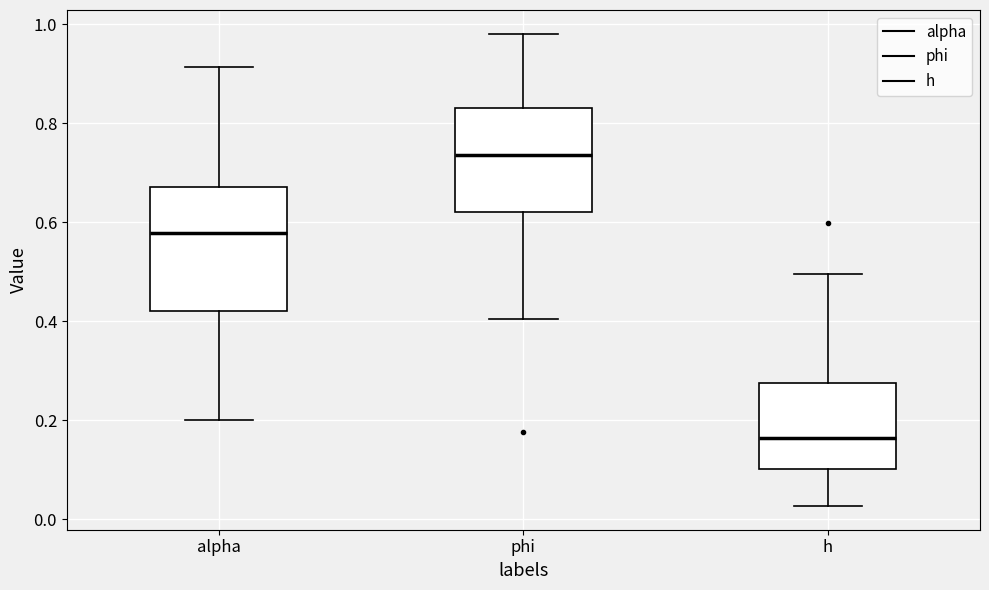

Where does the median line of the box for alpha sit on the y-axis? The values are not printed on the chart, so give them approximately, as read against the axis.

0.58